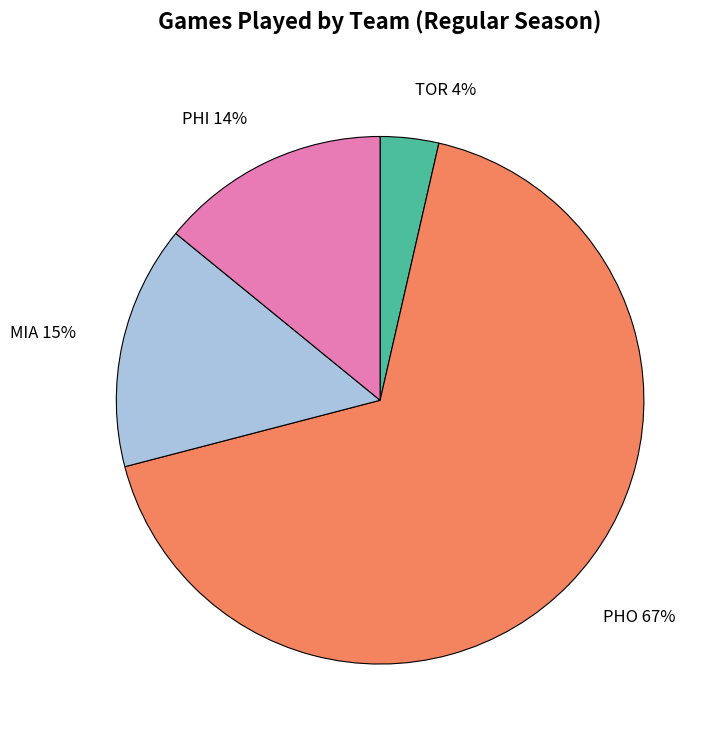

To the nearest percent, what is the difference between the MIA 15% and PHO 67% slice percentages?

52%